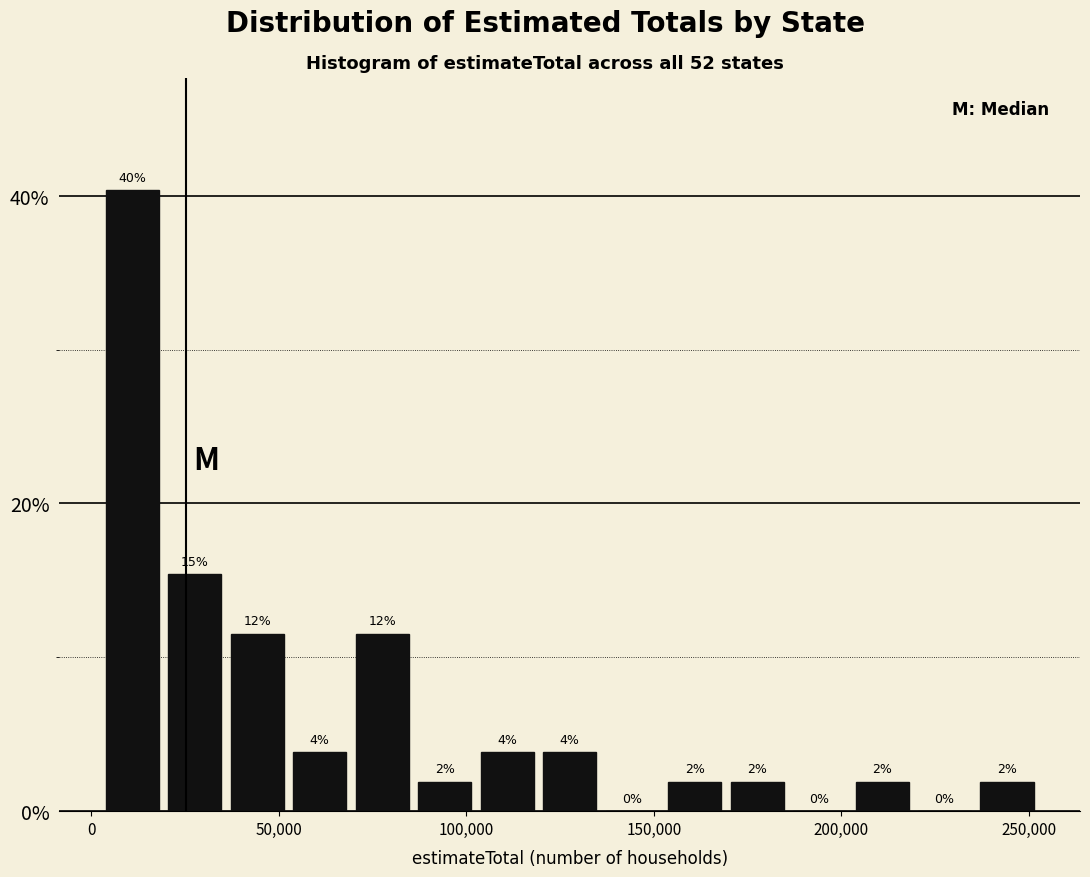

Around what value on the x-axis is the tallest bar? Give the approximate position of its centre, as read against the axis.

10000